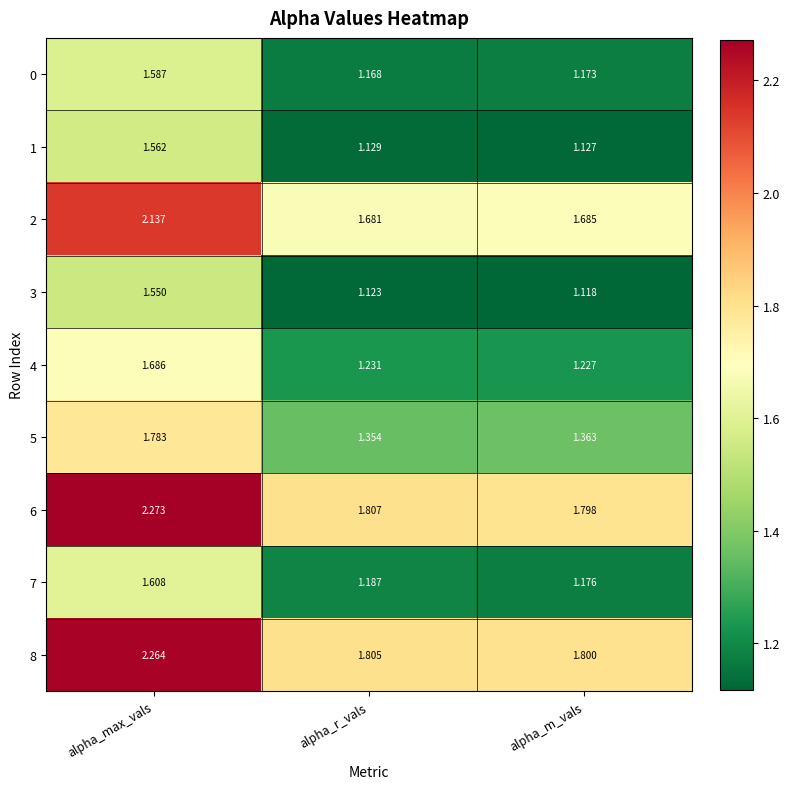

At which category is the sum across all series the highest?

alpha_max_vals